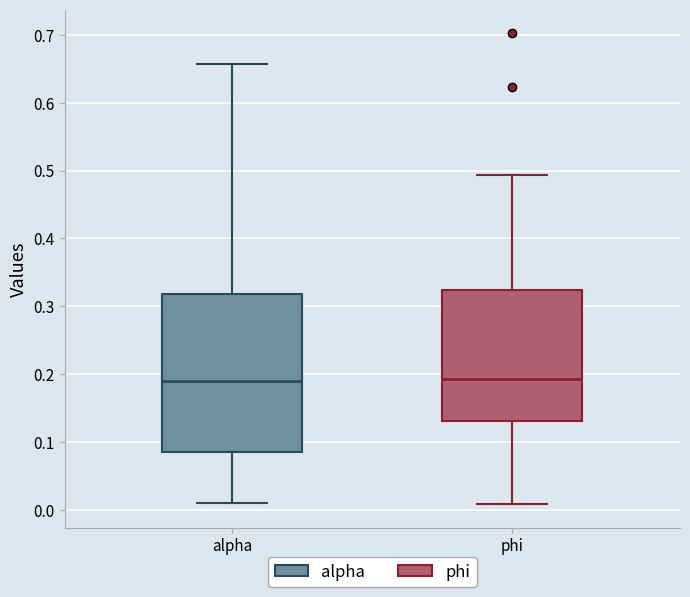

Where does the upper whisker of the box for alpha end on the y-axis? The values are not printed on the chart, so give them approximately, as read against the axis.

0.66